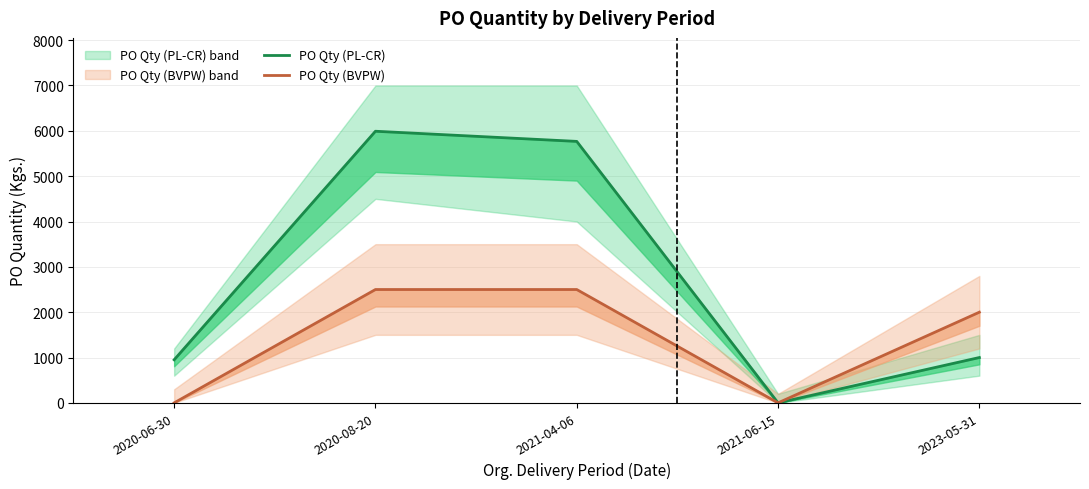

What is the difference between the second highest and minimum values in the PO Qty (PL-CR) series?

5767